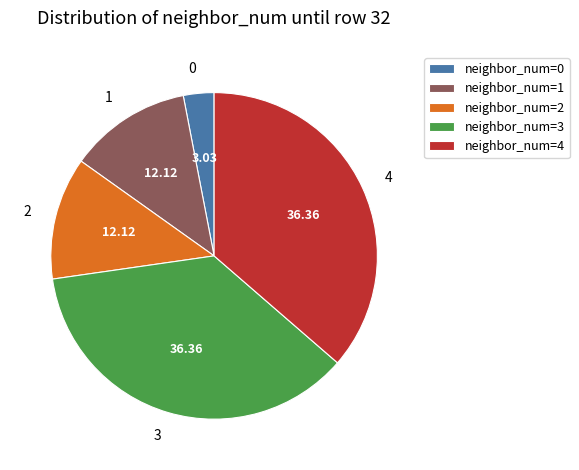

Do neighbor_num=1 and neighbor_num=0 together represent more than half of the pie?

No